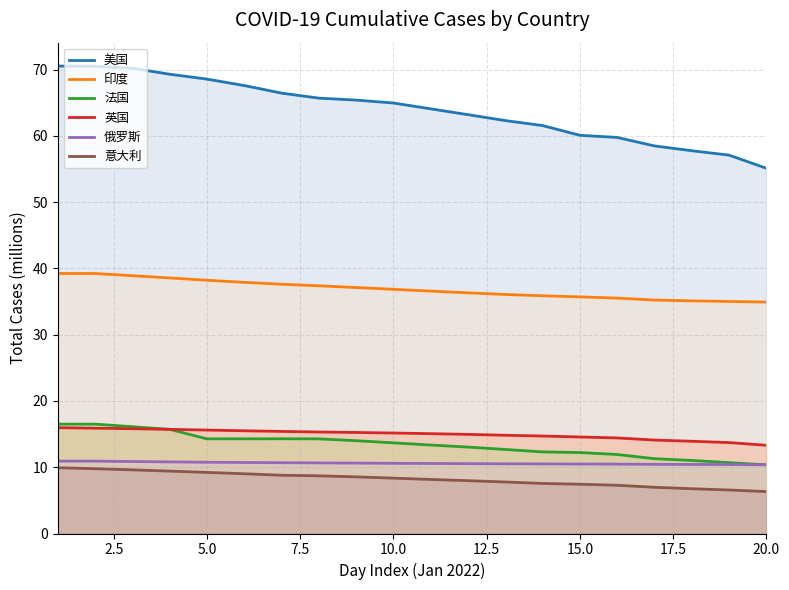

Which series has the largest range (max minus min)?

美国